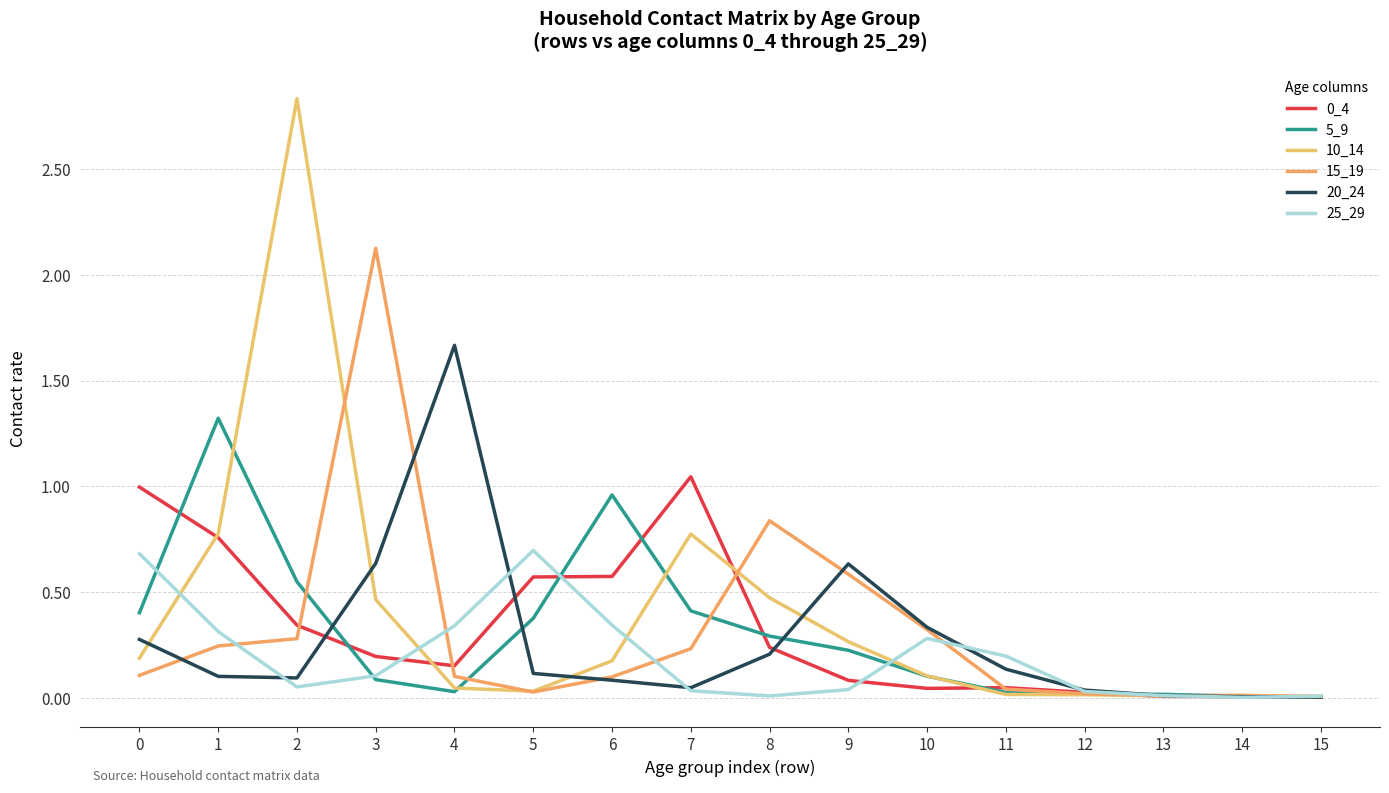

How many lines are shown in the chart?

6